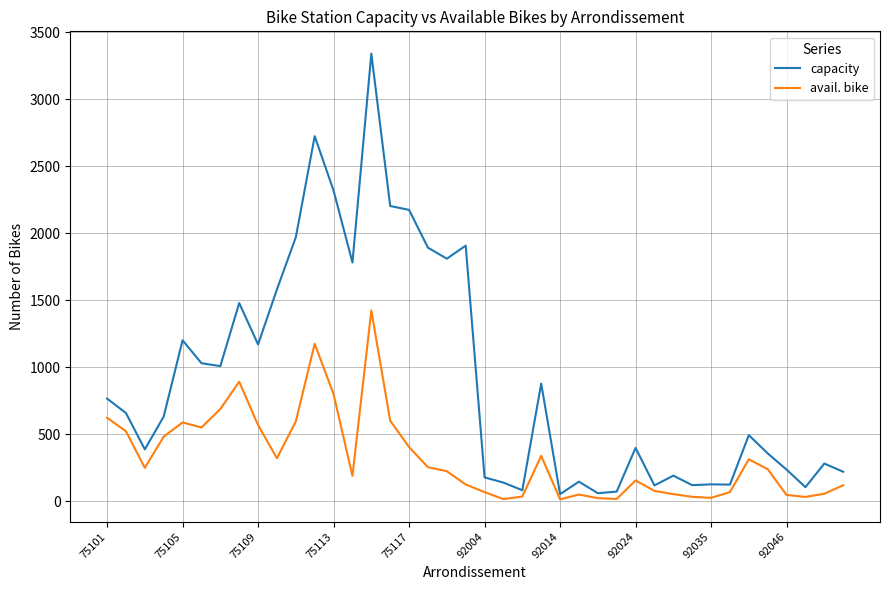

What is the difference between the maximum and minimum values in the avail. bike series?

1409